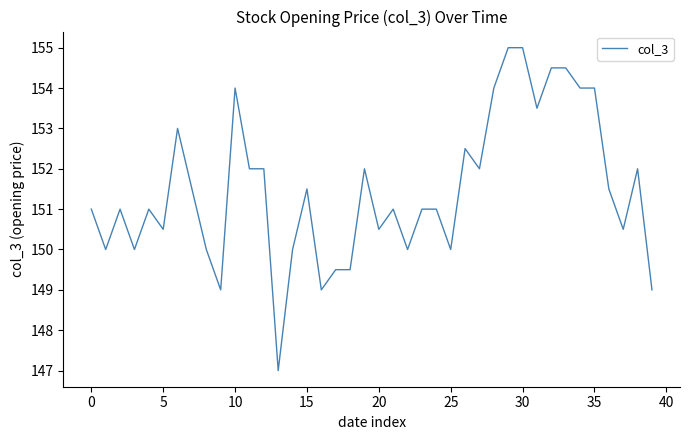

True or false: there are more than 1 points higher than both neighbors.

True